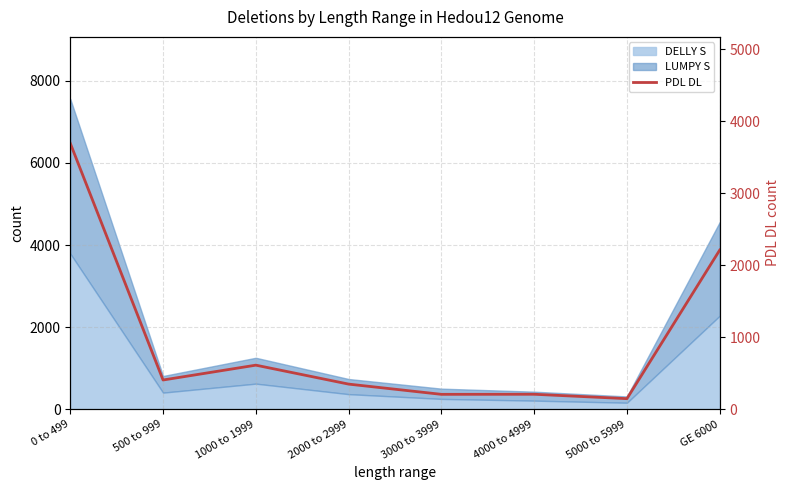

Reading right to left, transcribe all the data shown in this chart.

GE 6000=2210	5000 to 5999=147	4000 to 4999=208	3000 to 3999=207	2000 to 2999=349	1000 to 1999=612	500 to 999=406	0 to 499=3692